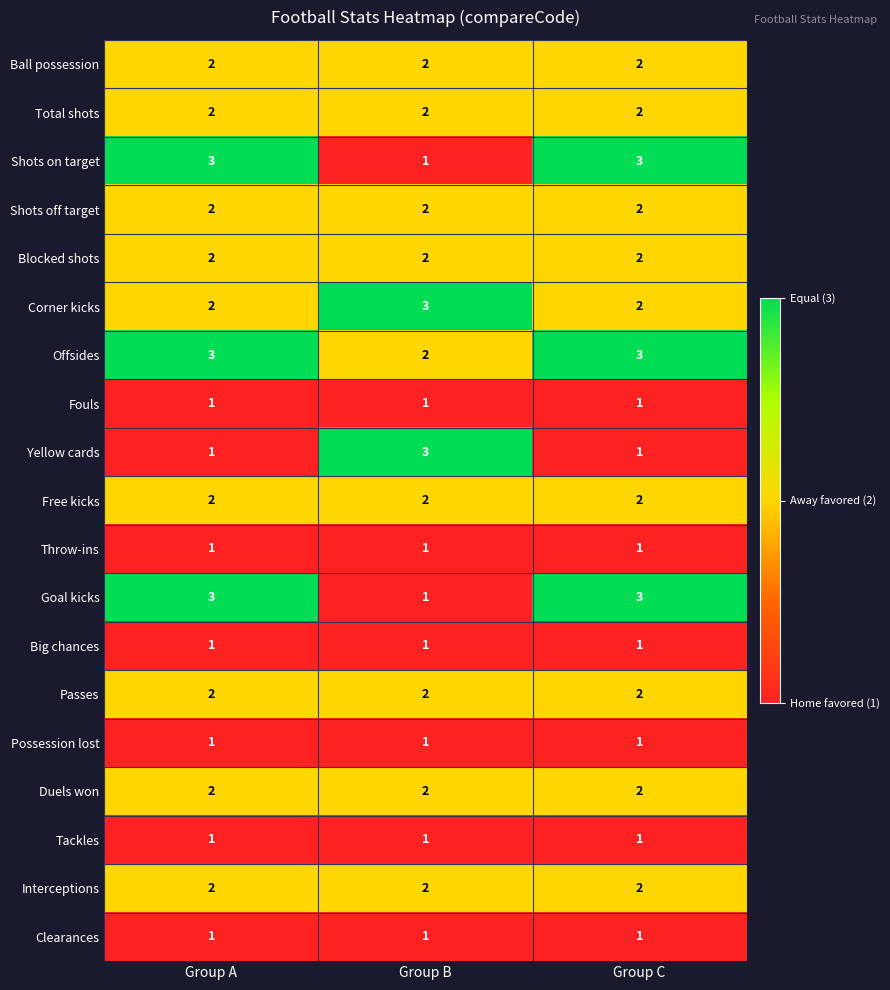

What is the greatest value displayed?

3